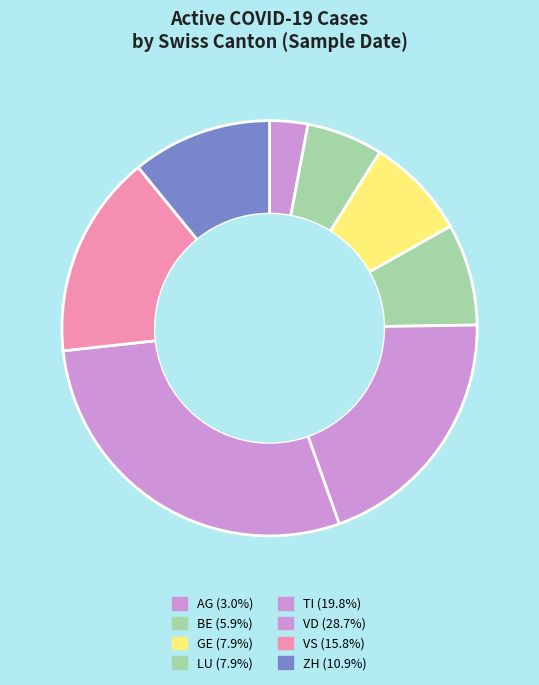

How many segments does this pie chart have?

8